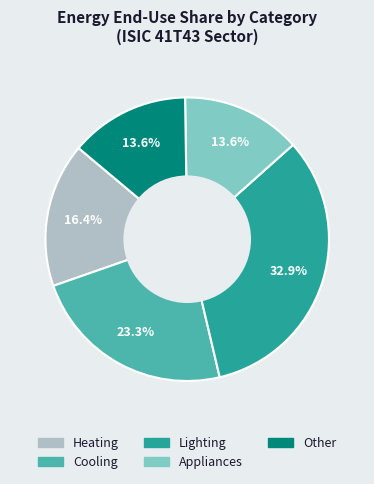

To the nearest percent, what is the difference between the largest and smallest slice percentages?

19%